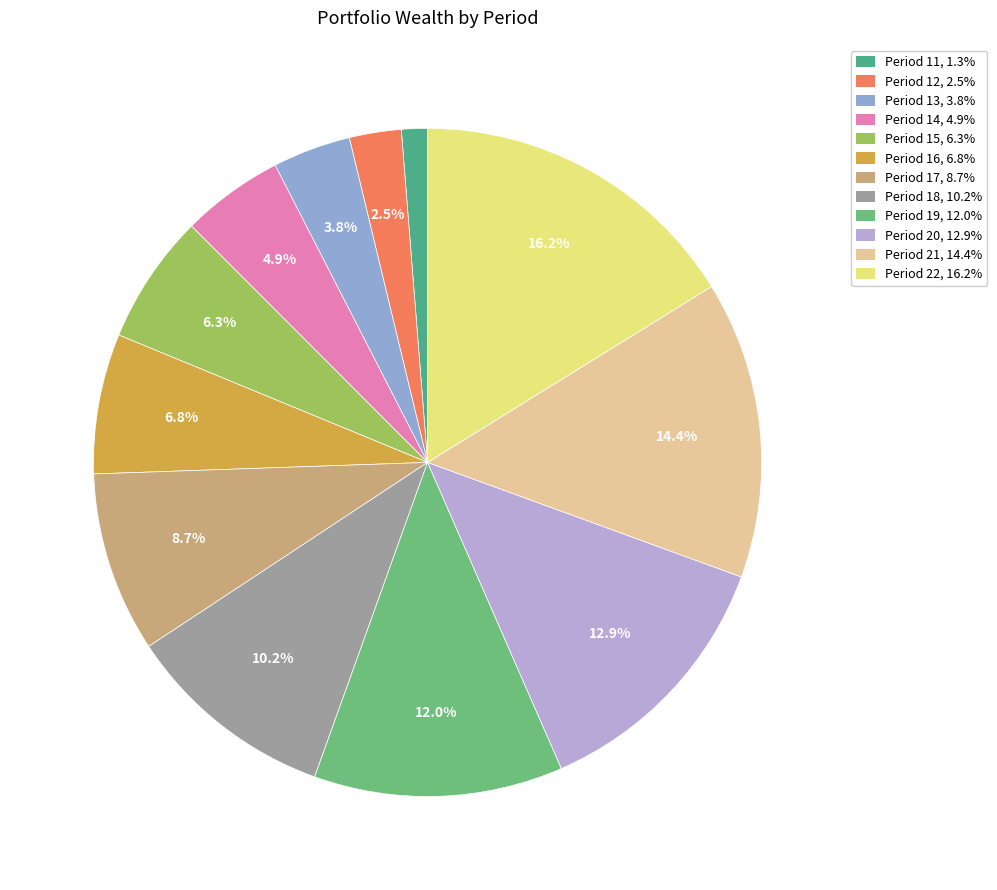

To the nearest percent, what portion does Period 13 represent?

4%